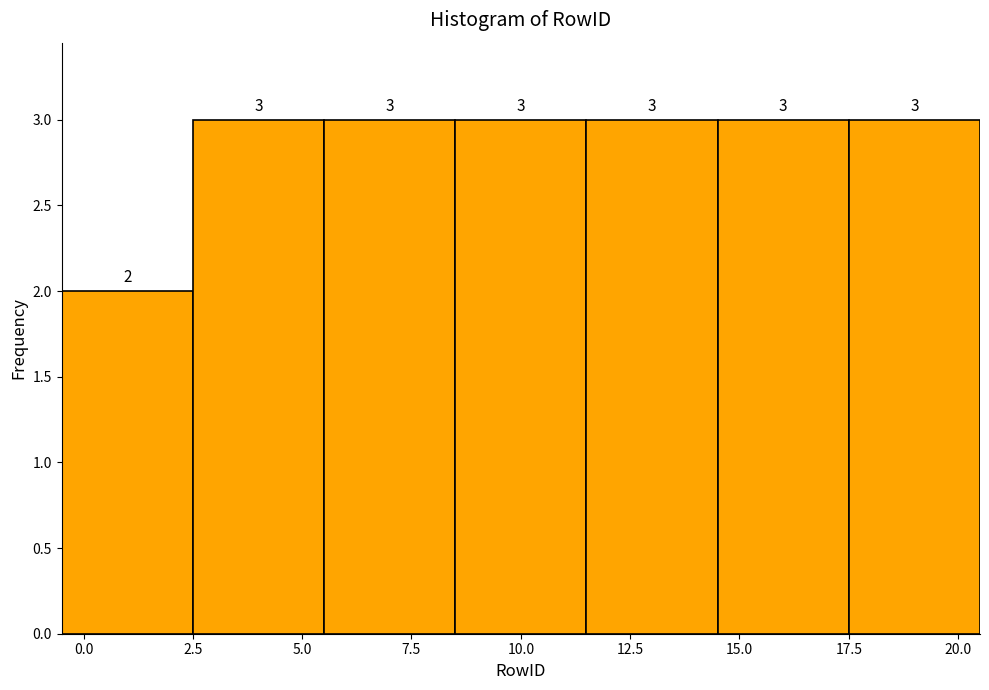

How tall is the bar that spans 14.5 to 17.5 on the x-axis?

3